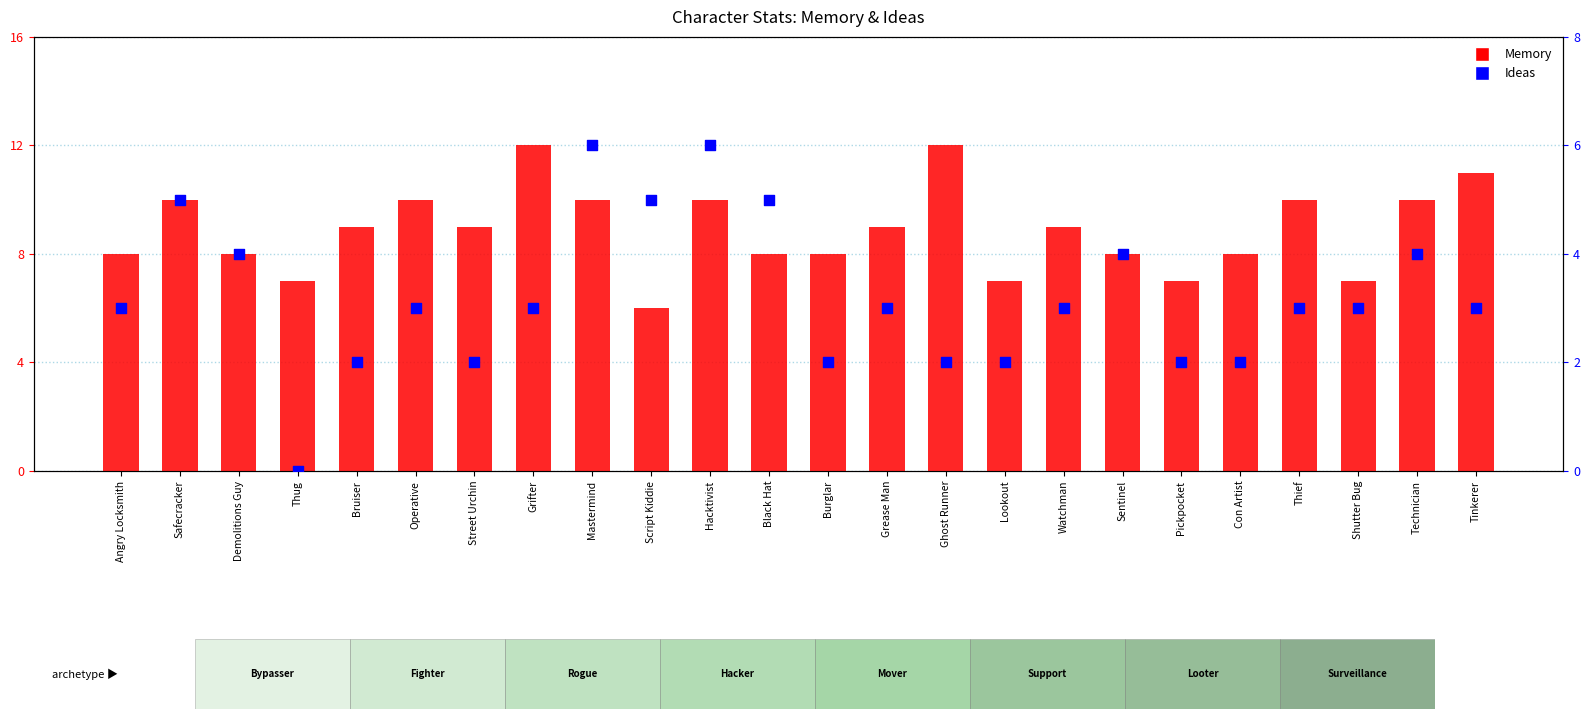

At how many categories does at least one series exceed 3?

24